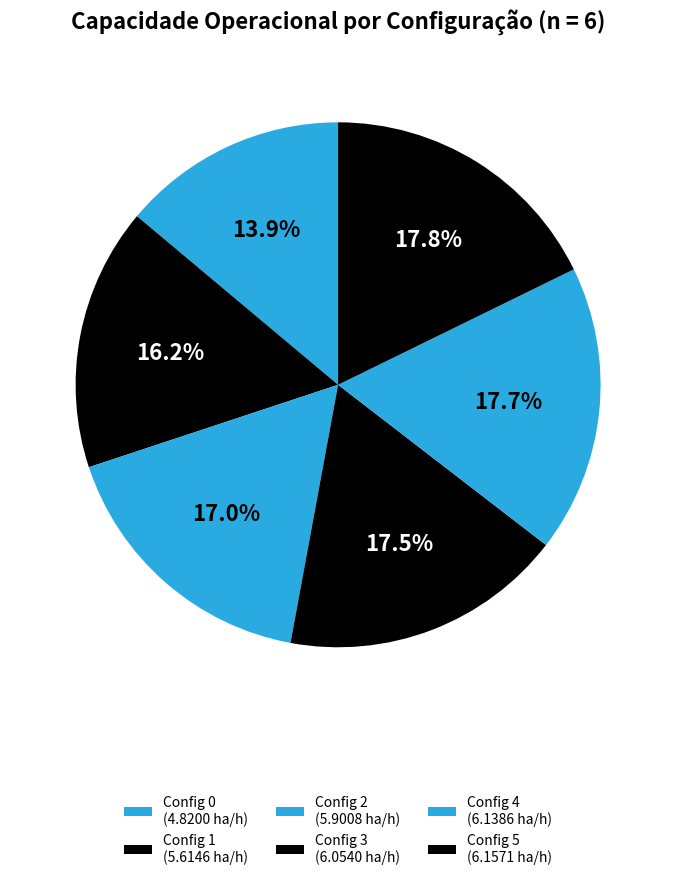

Count the number of slices in the pie.

6